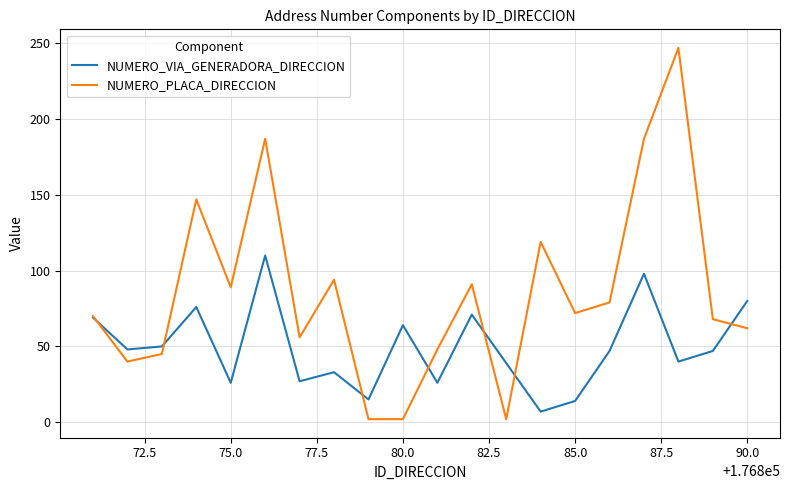

List the series in order of their overall mean, lowest first.

NUMERO_VIA_GENERADORA_DIRECCION, NUMERO_PLACA_DIRECCION